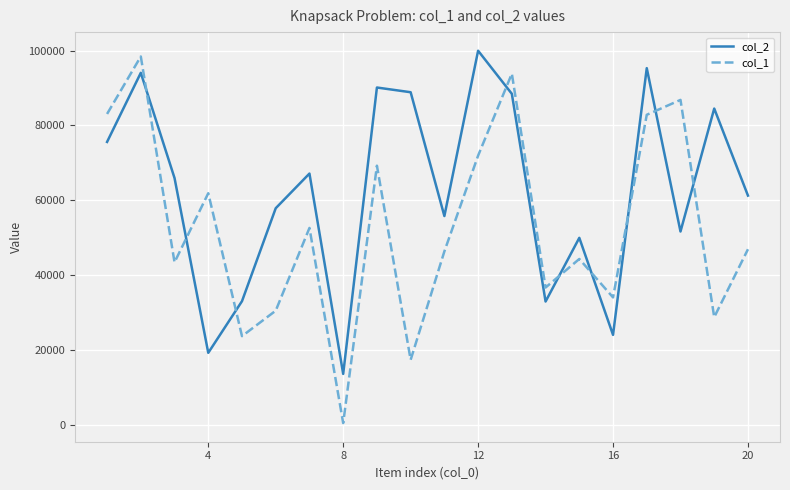

How many interior local peaks does the col_2 series have?

7